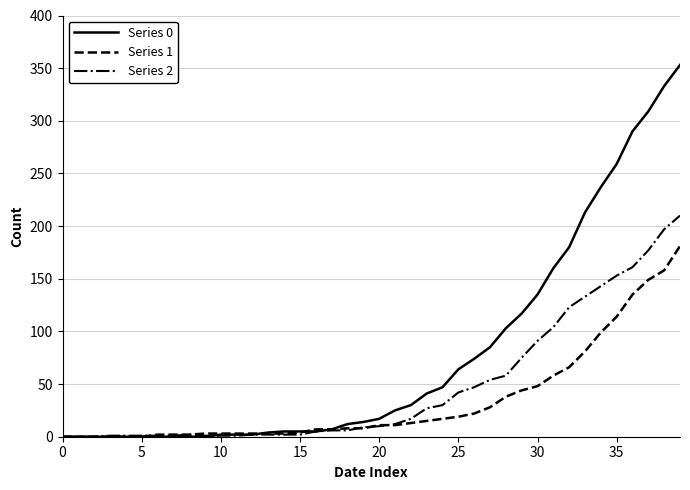

Which series has the largest range (max minus min)?

Series 0